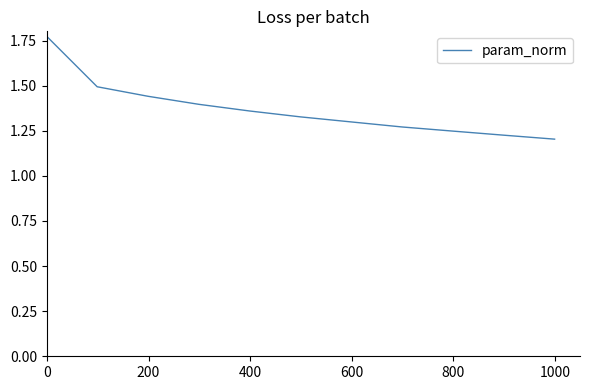

What is the difference between the second highest and second lowest values?

0.3